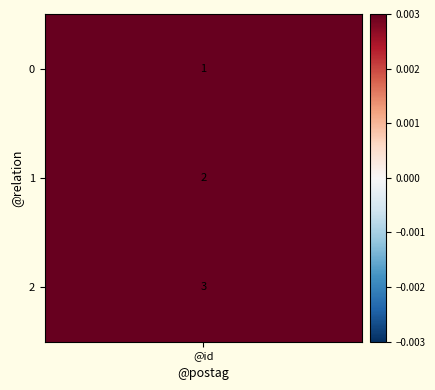

What is the difference between the second highest and minimum values?

1